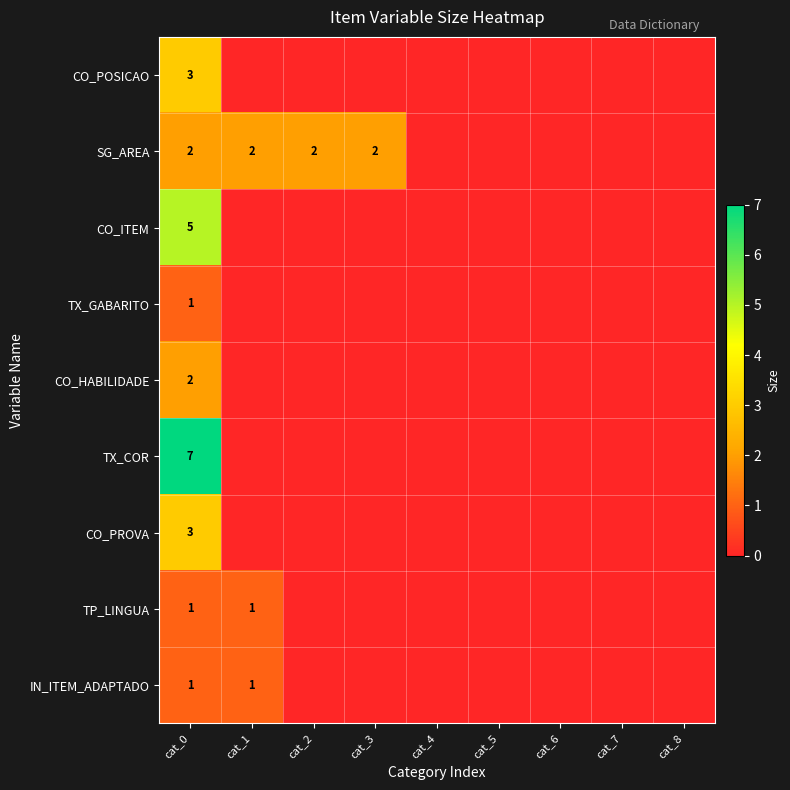

Rank the categories by TX_COR value from highest to lowest.

cat_0, cat_1, cat_2, cat_3, cat_4, cat_5, cat_6, cat_7, cat_8